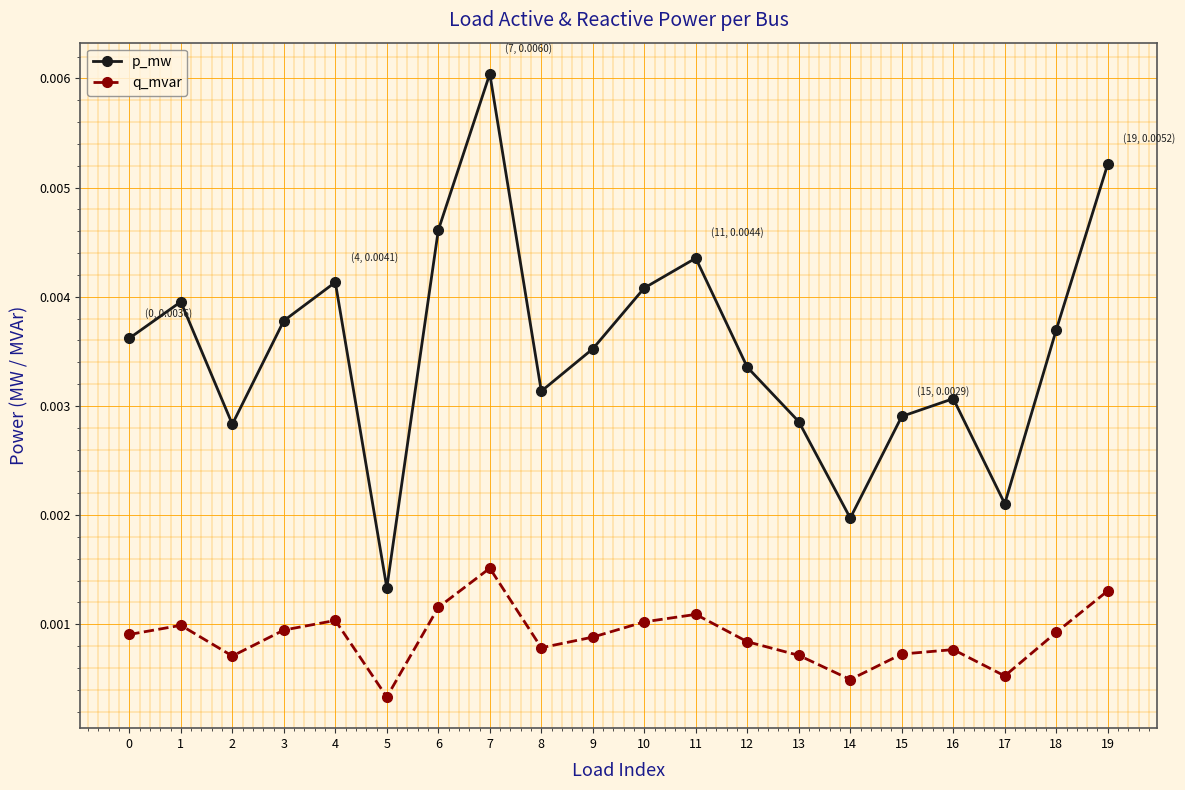

At which category does q_mvar reach its first local peak?

1